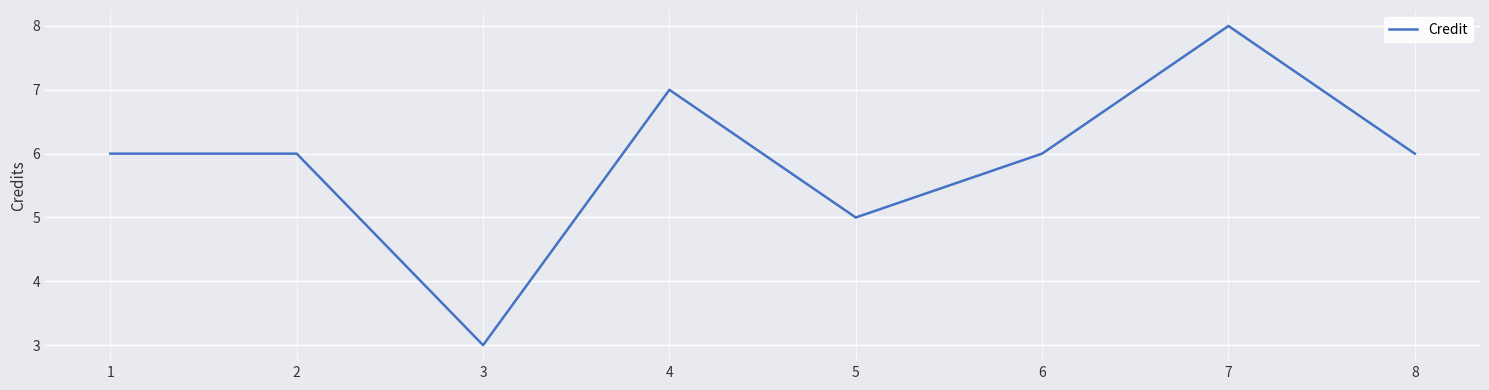

What is the sum of all values?

47